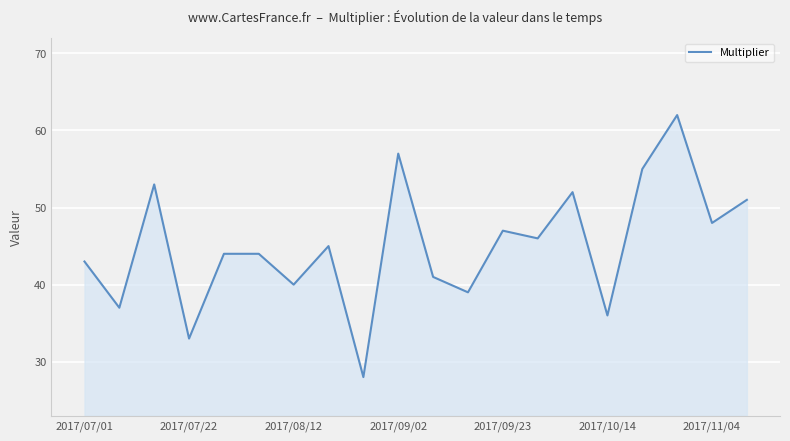

What is the greatest value displayed?

62